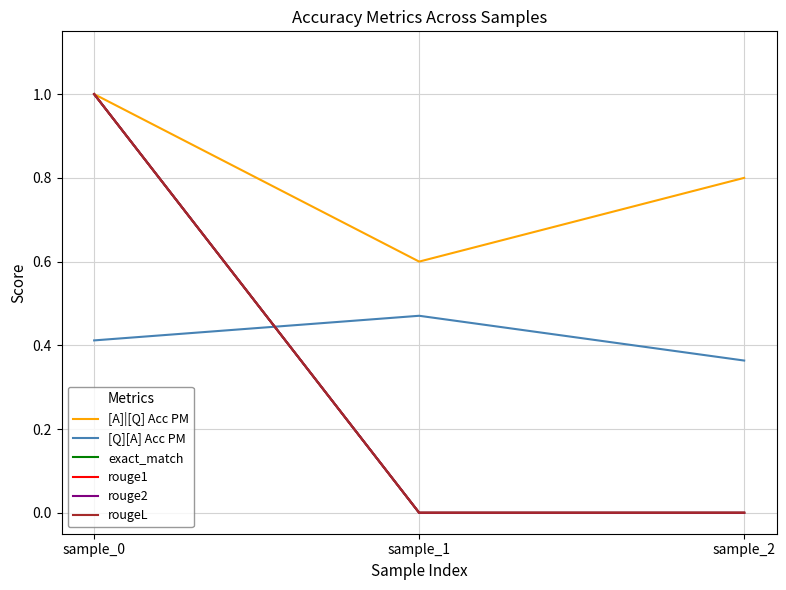

Between sample_1 and sample_2, which is larger?

sample_2